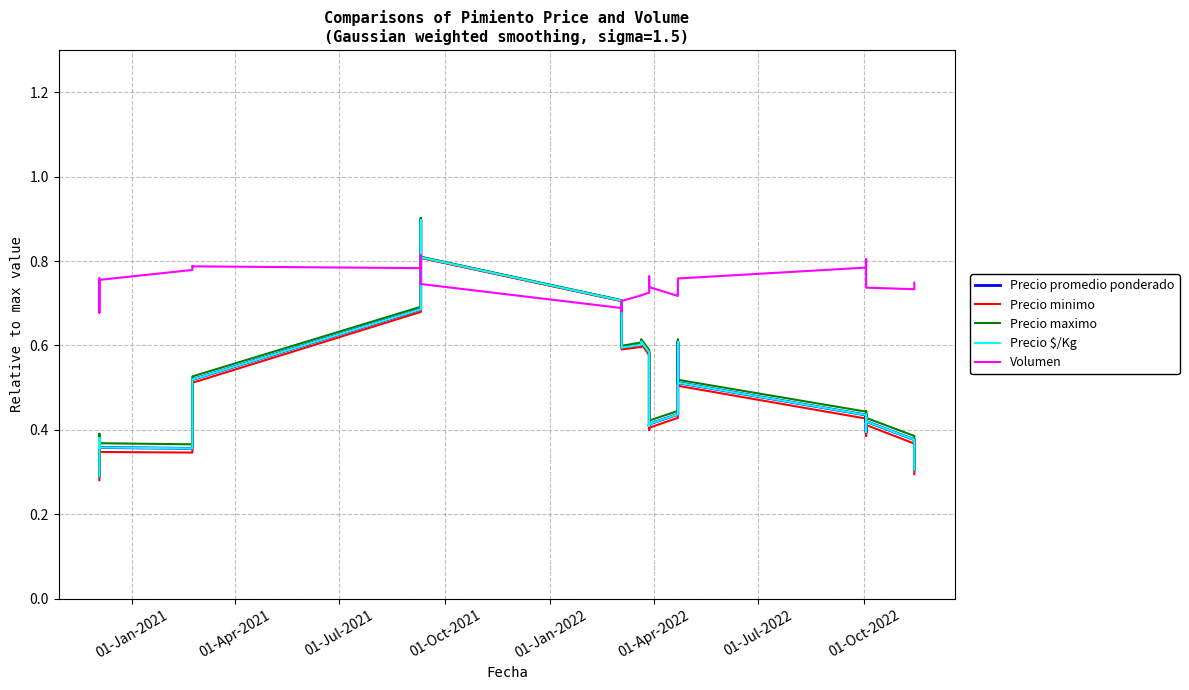

How many lines are shown in the chart?

5